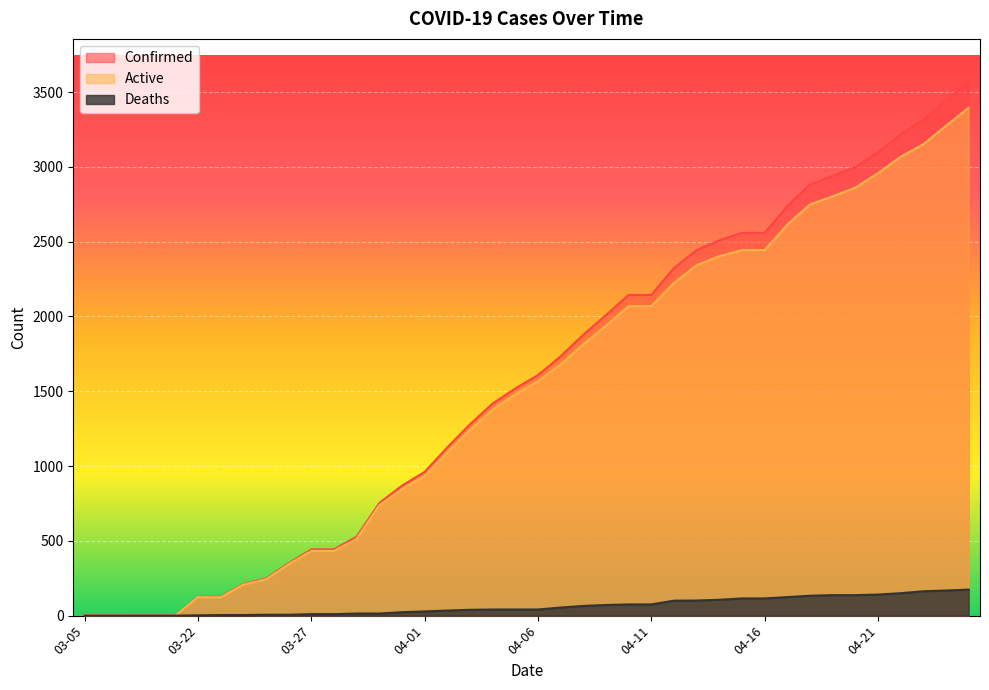

Where is Active nearest to the value 1698?

04-07